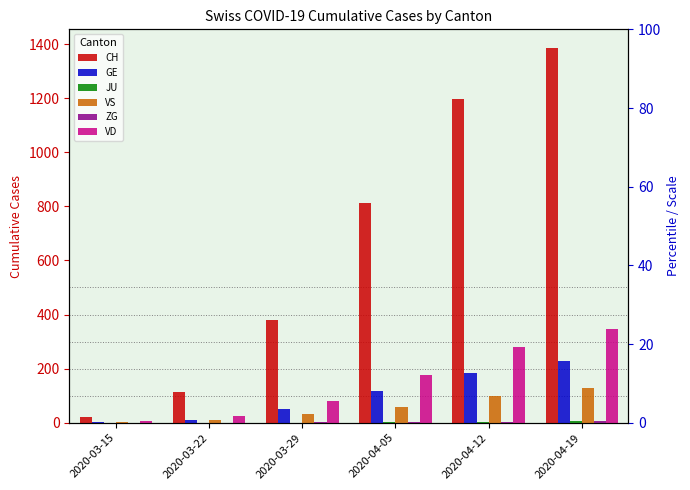

What is the maximum value for VS?

127